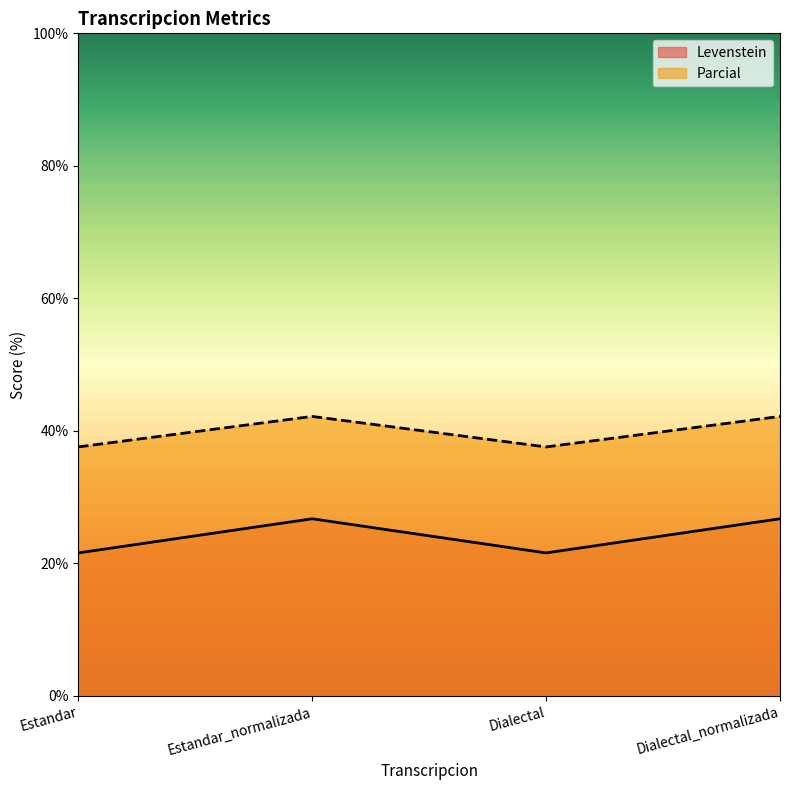

True or false: Parcial and Levenstein intersect in this chart.

False